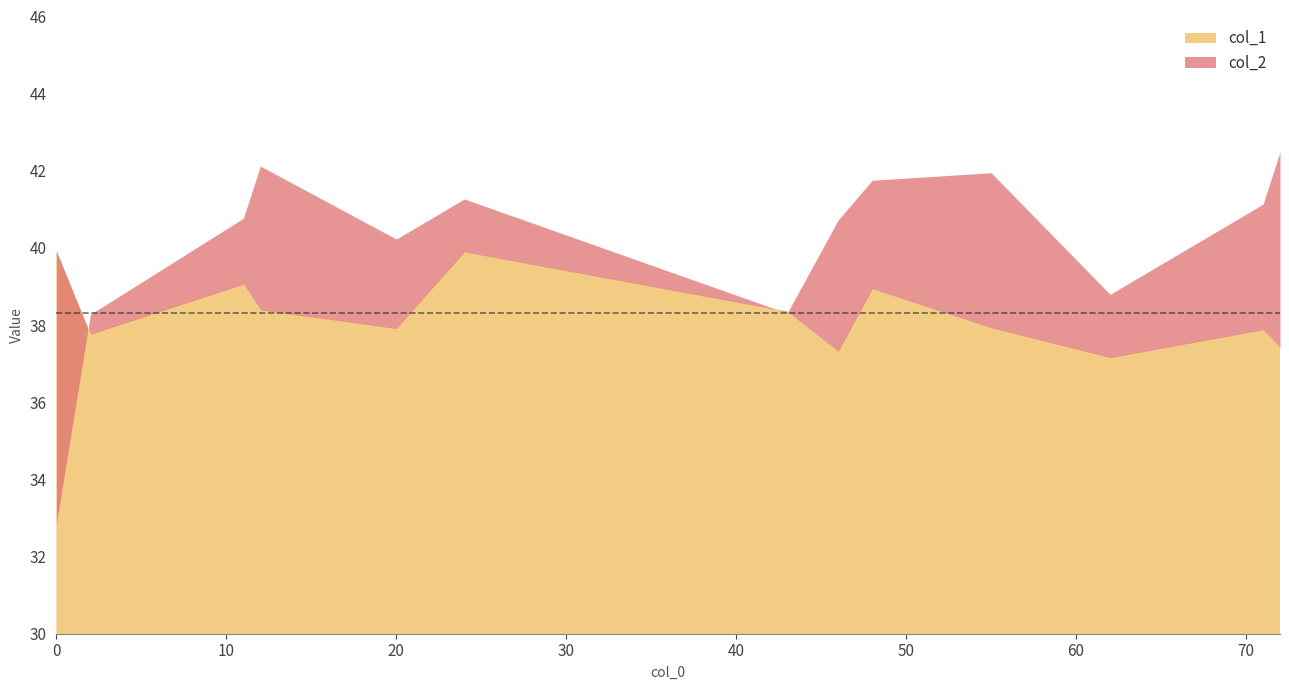

How many series are shown in this chart?

2